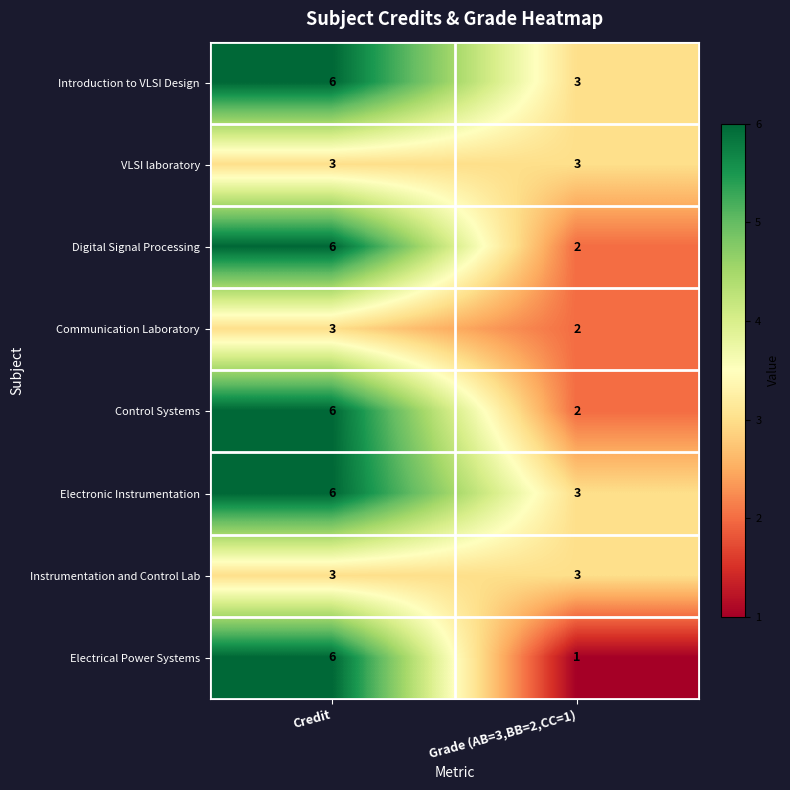

What is the average value of the Digital Signal Processing series?

4